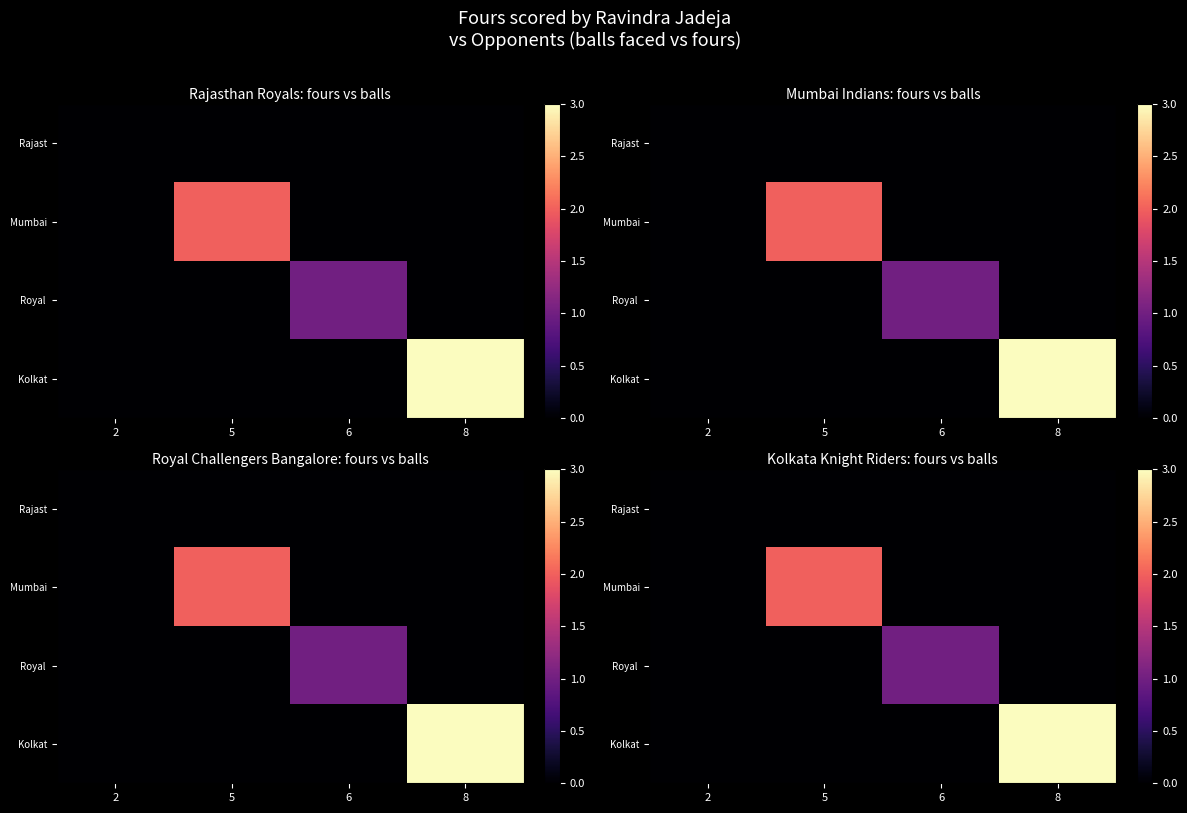

Which series has the largest total across all categories?

Kolkat